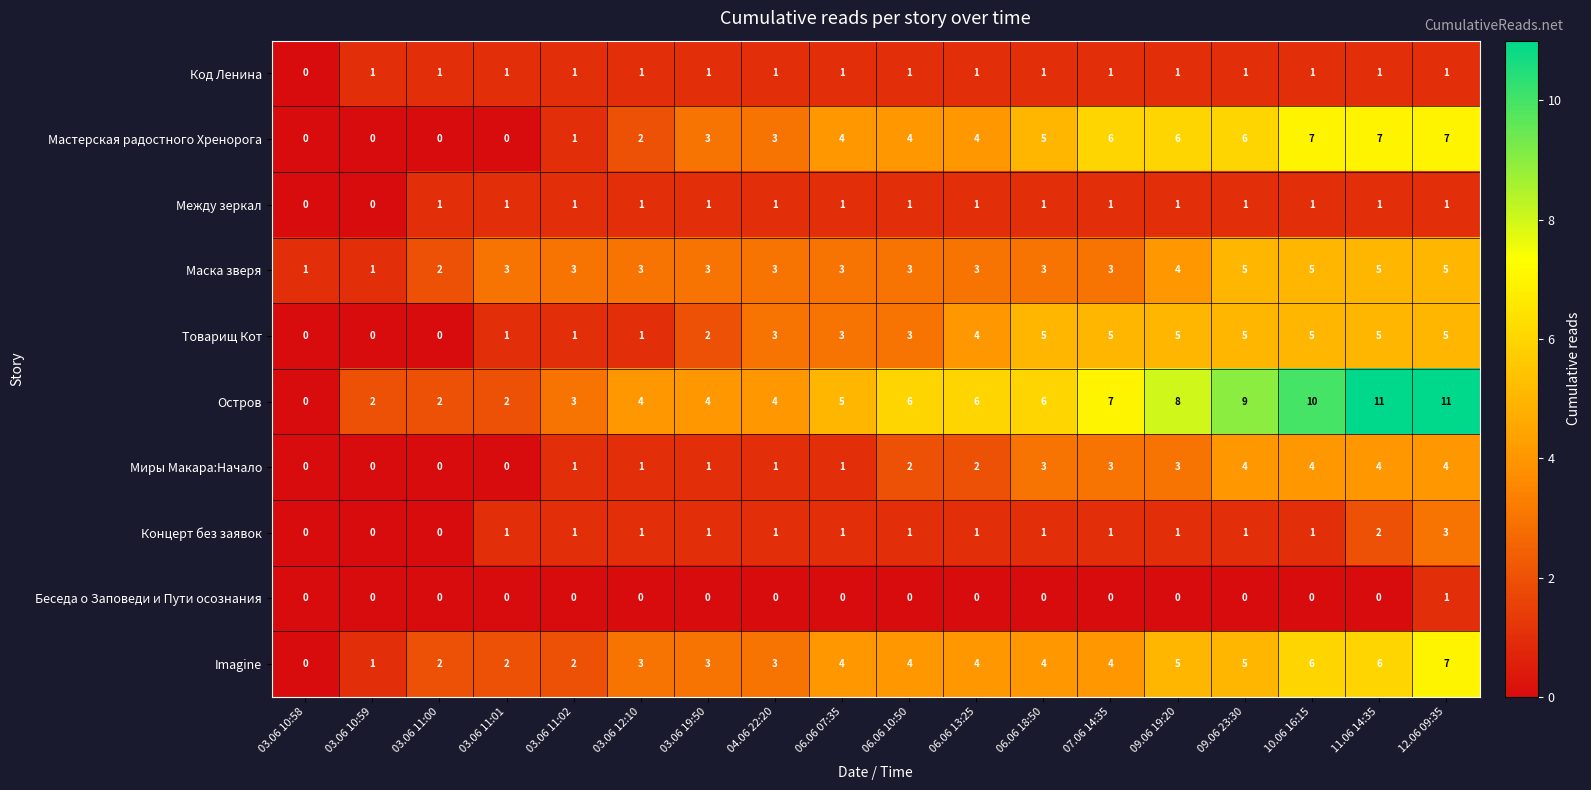

Count the Маска зверя values in the range 3 to 4.

11